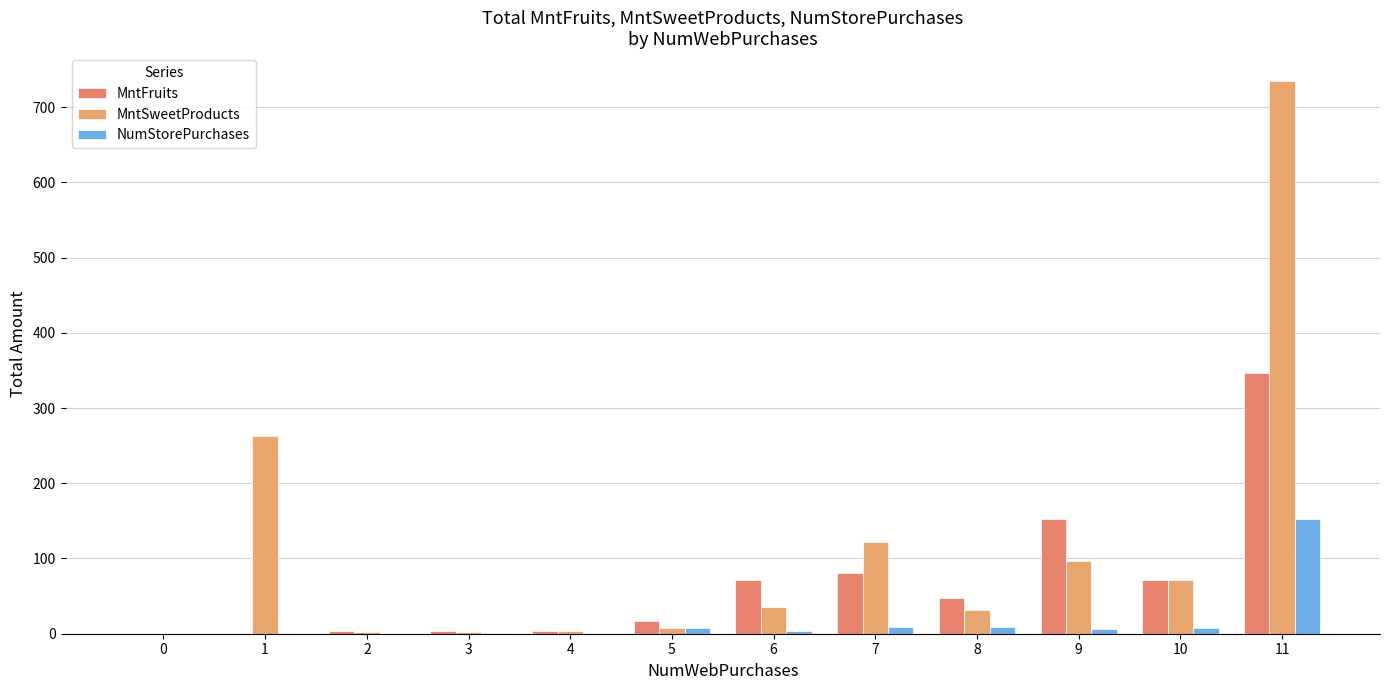

Reading left to right, list all the values displayed in this chart.

MntFruits: 0	0	4	4	4	17	72	81	48	153	71	347
MntSweetProducts: 0	263	2	2	4	7	36	122	32	97	71	735
NumStorePurchases: 0	0	0	1	0	8	4	9	9	6	8	152